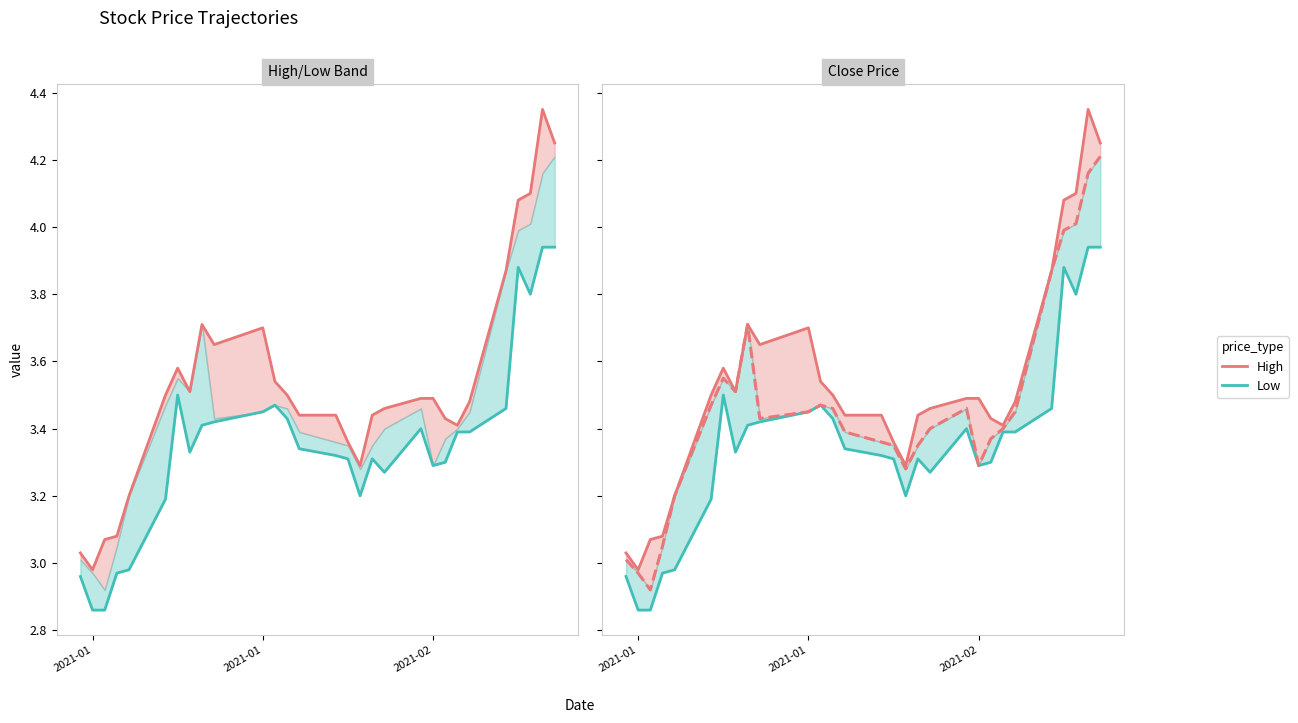

True or false: High and Close intersect in this chart.

False